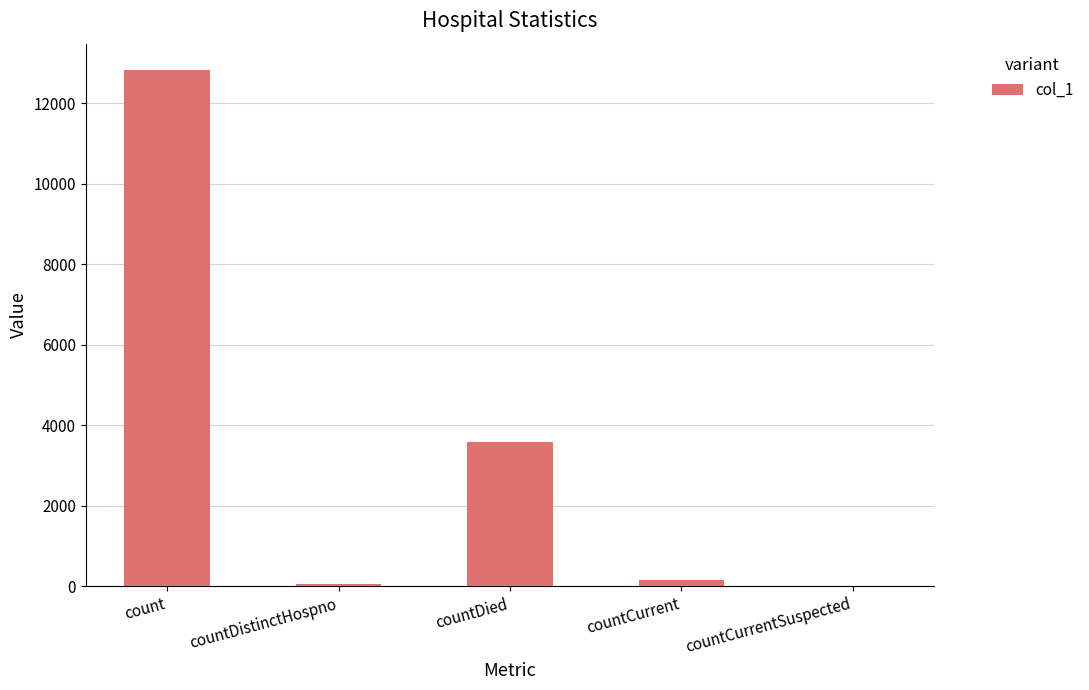

What is the difference between the values at countDied and countCurrent?

3438